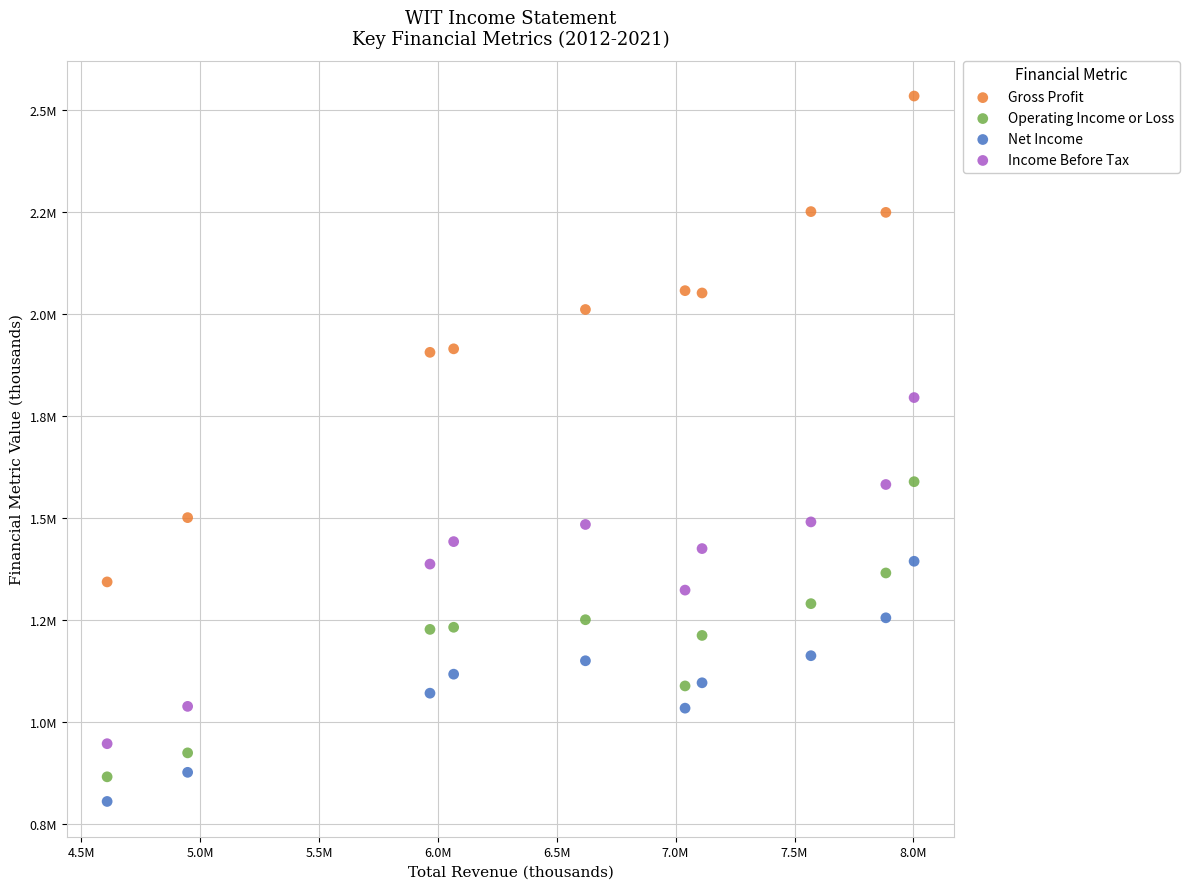

What are all the series names shown in the legend?

Gross Profit, Operating Income or Loss, Net Income, Income Before Tax